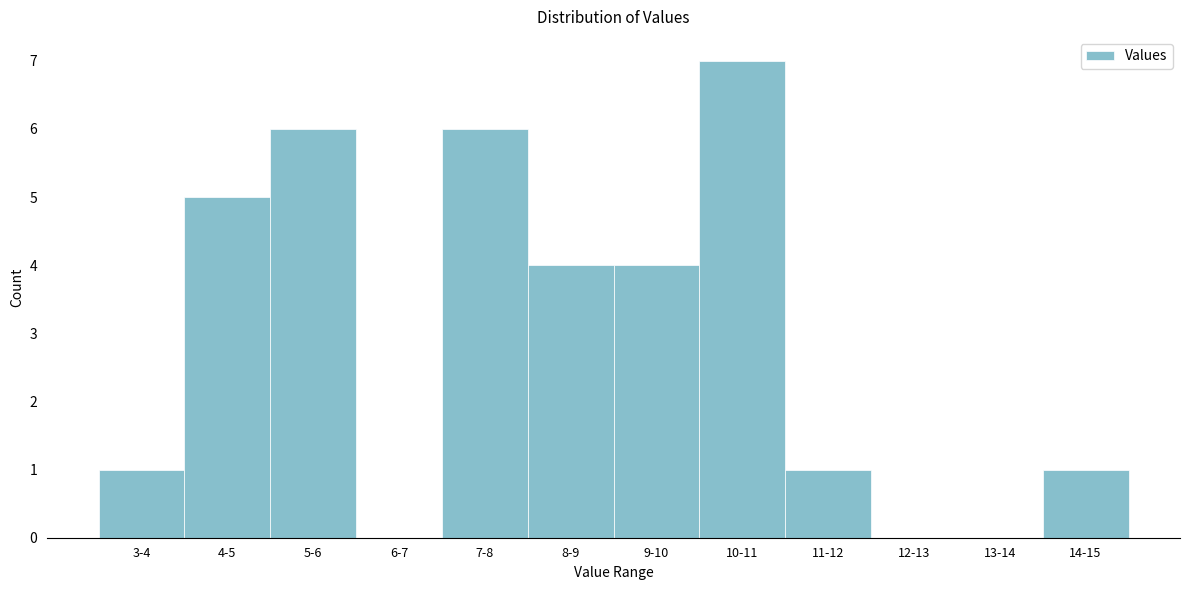

Reading left to right, list all the values displayed in this chart.

3-4=1	4-5=5	5-6=6	6-7=0	7-8=6	8-9=4	9-10=4	10-11=7	11-12=1	12-13=0	13-14=0	14-15=1